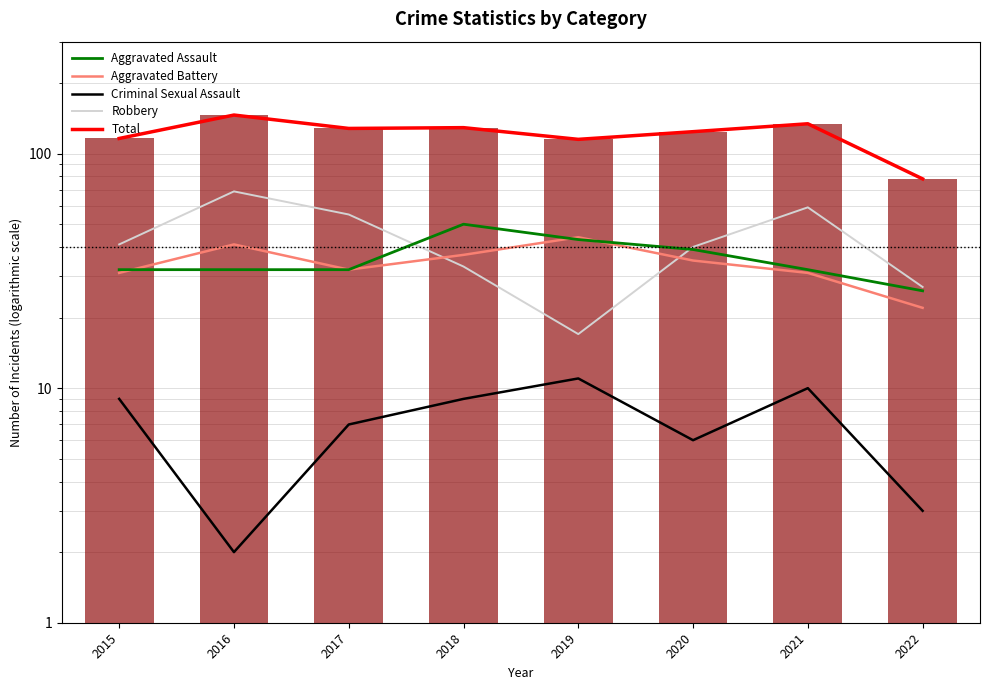

What is the total value across all series at 2015?

229